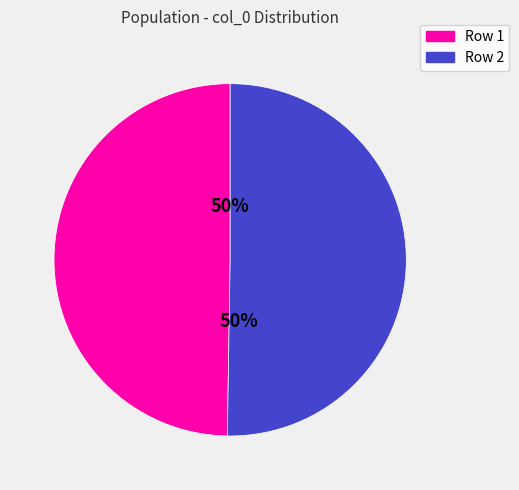

True or false: Row 1 accounts for 50% of the total.

True